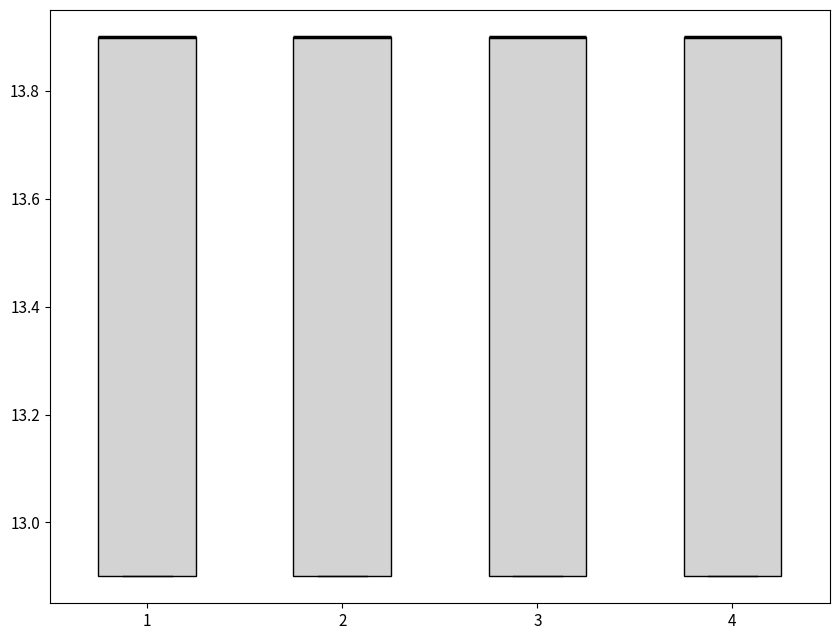

Reading left to right, transcribe this box plot: for each box, give where its median line is, the range the box spans, and where its two whiskers end, as read against the y-axis. The values are not printed on the chart, so give them approximately, as read against the axis.

1: median 13.9 (drawn on the box's upper edge), box 12.9 to 13.9, whiskers 12.9 to 13.9
2: median 13.9 (drawn on the box's upper edge), box 12.9 to 13.9, whiskers 12.9 to 13.9
3: median 13.9 (drawn on the box's upper edge), box 12.9 to 13.9, whiskers 12.9 to 13.9
4: median 13.9 (drawn on the box's upper edge), box 12.9 to 13.9, whiskers 12.9 to 13.9